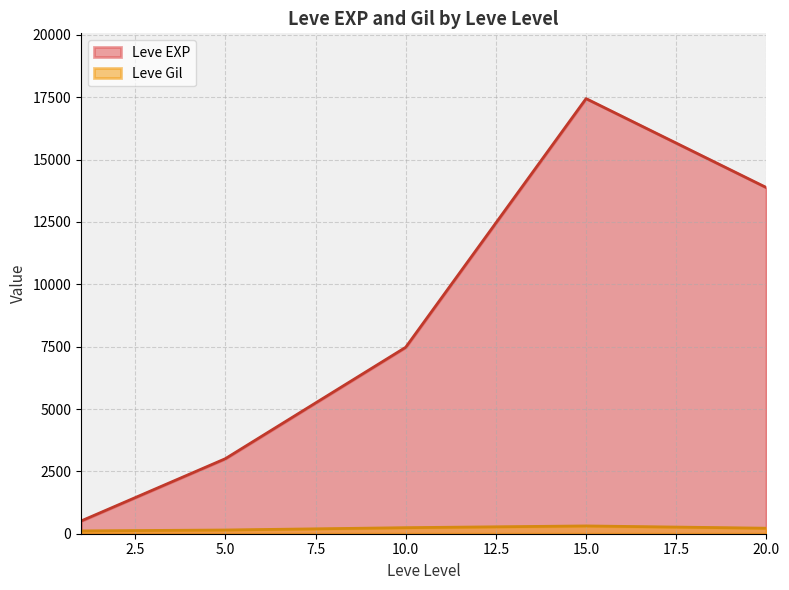

At which category does Leve Gil reach its first local valley?

1